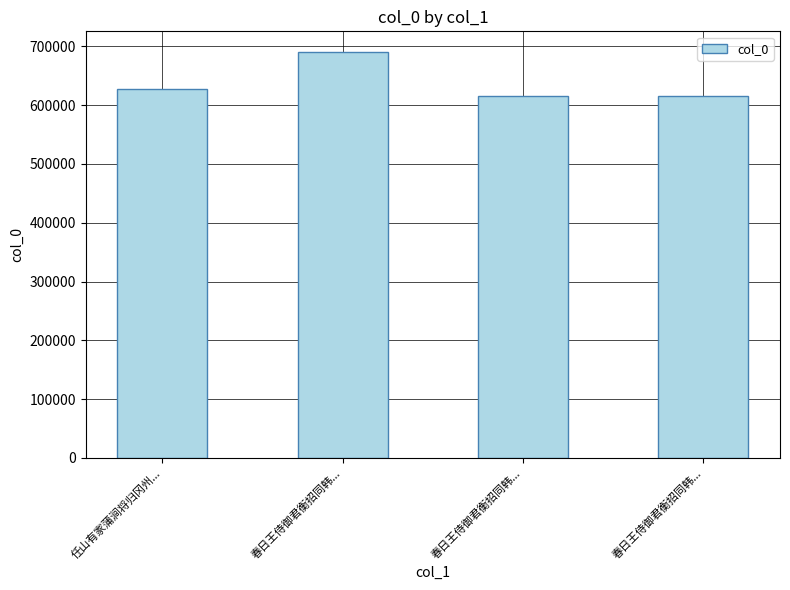

True or false: the data shows 410820 at 春日王侍御君衡招同韩....

False